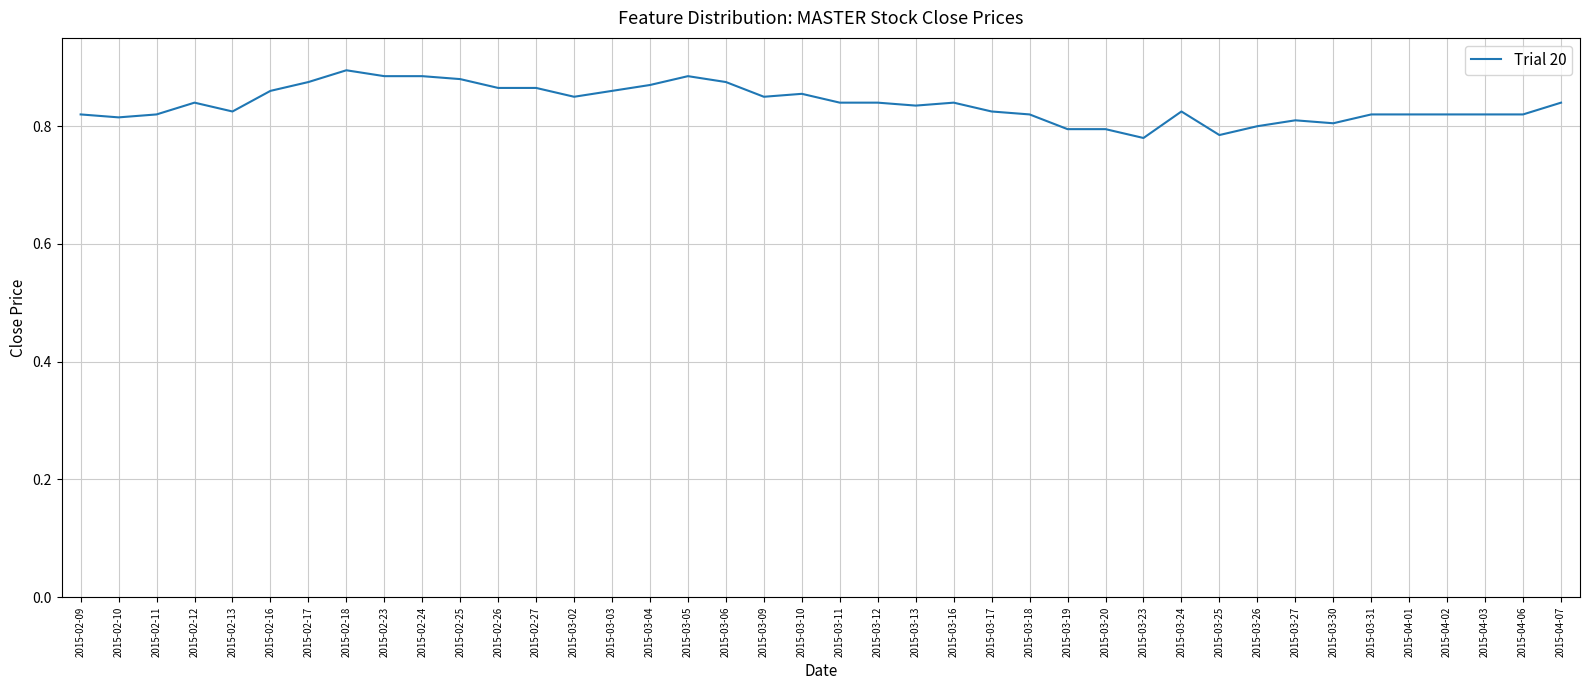

What position from the right is 2015-03-06?

23